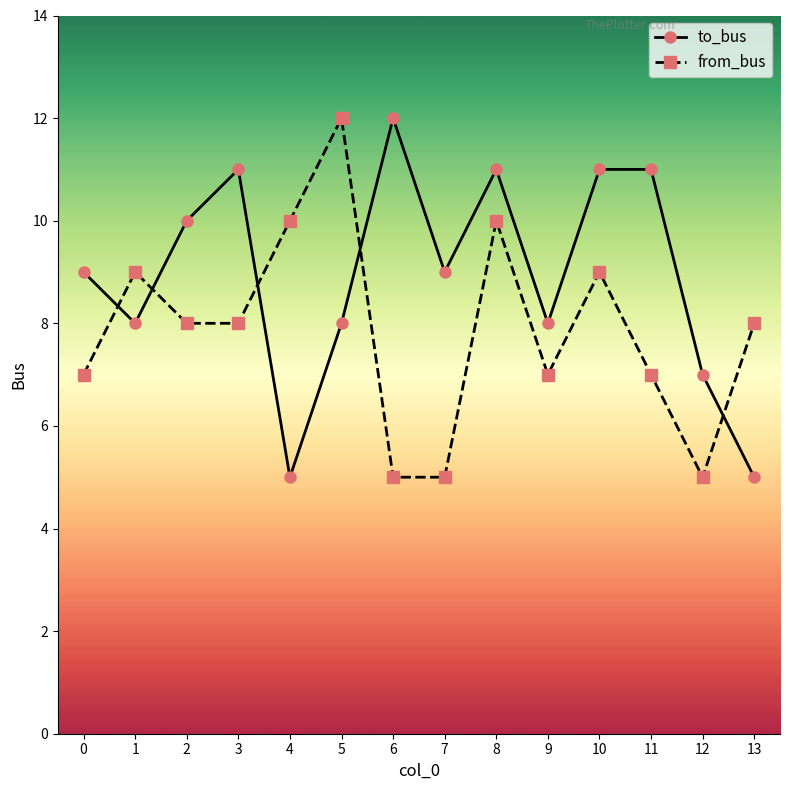

How many times do to_bus and from_bus cross each other?

5